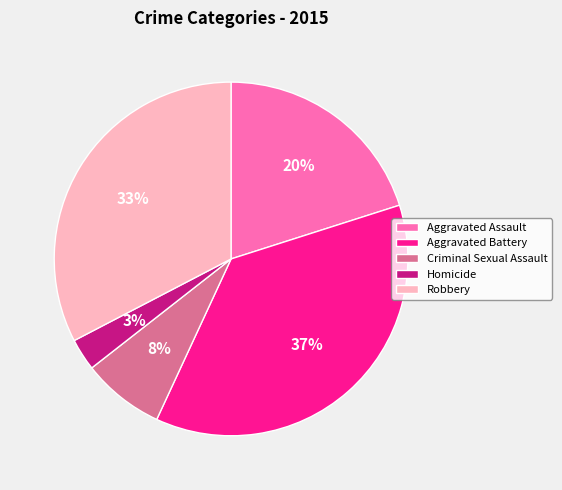

Approximately how many times larger is the value at Criminal Sexual Assault compared to Aggravated Assault?

0.4